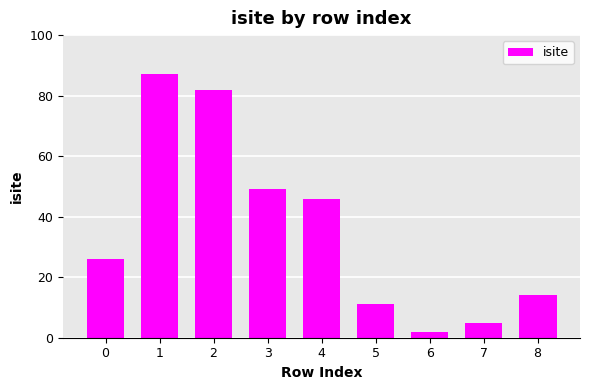

What is the value of the 7th bar from the left?

2